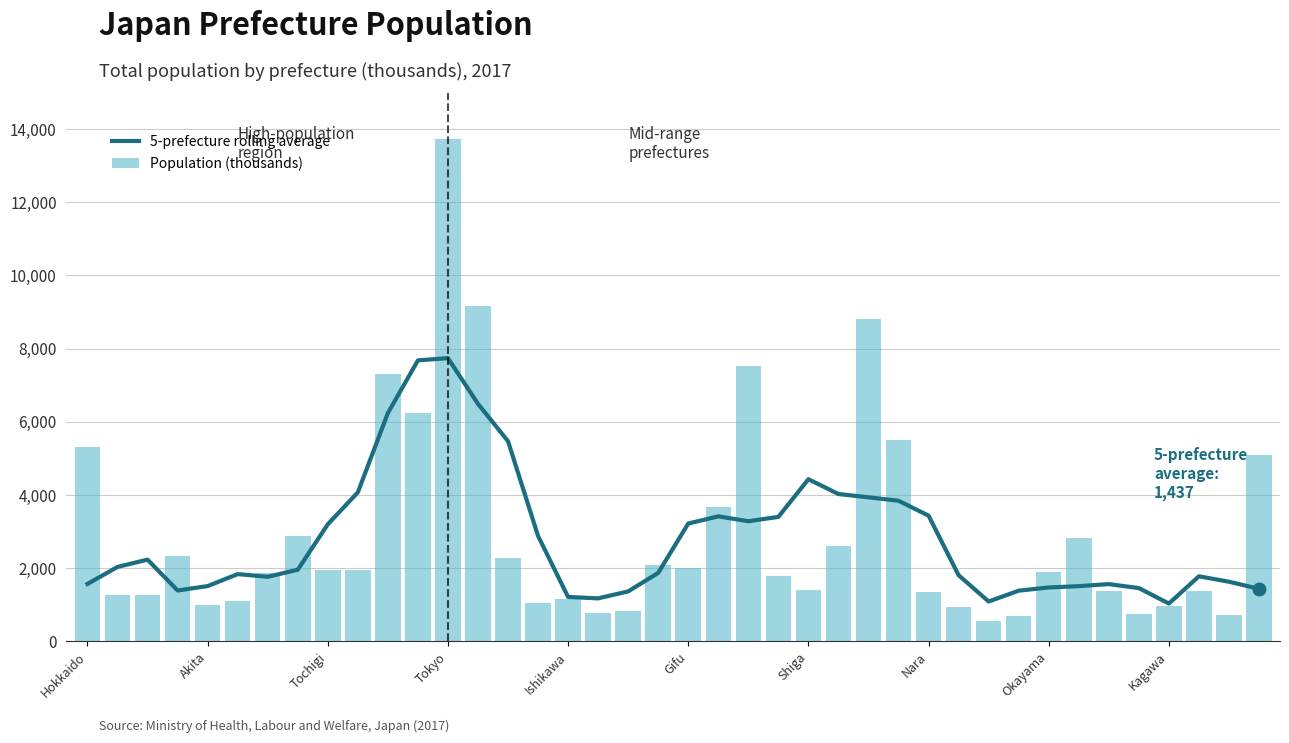

Is it true that Population (thousands) equals 535.6 at Gifu?

False